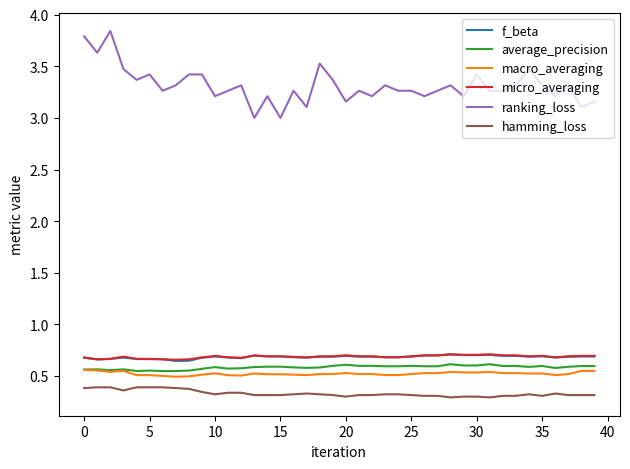

Count the number of categories in the chart.

40